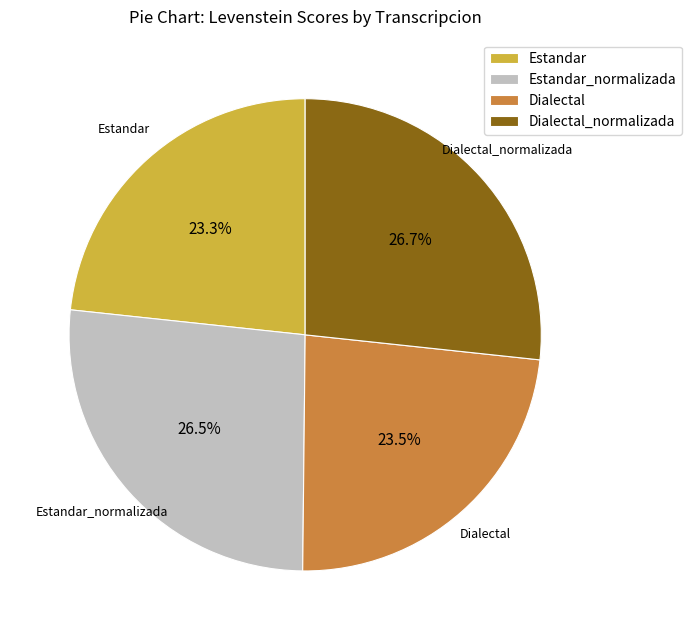

Does any single category account for the majority?

No